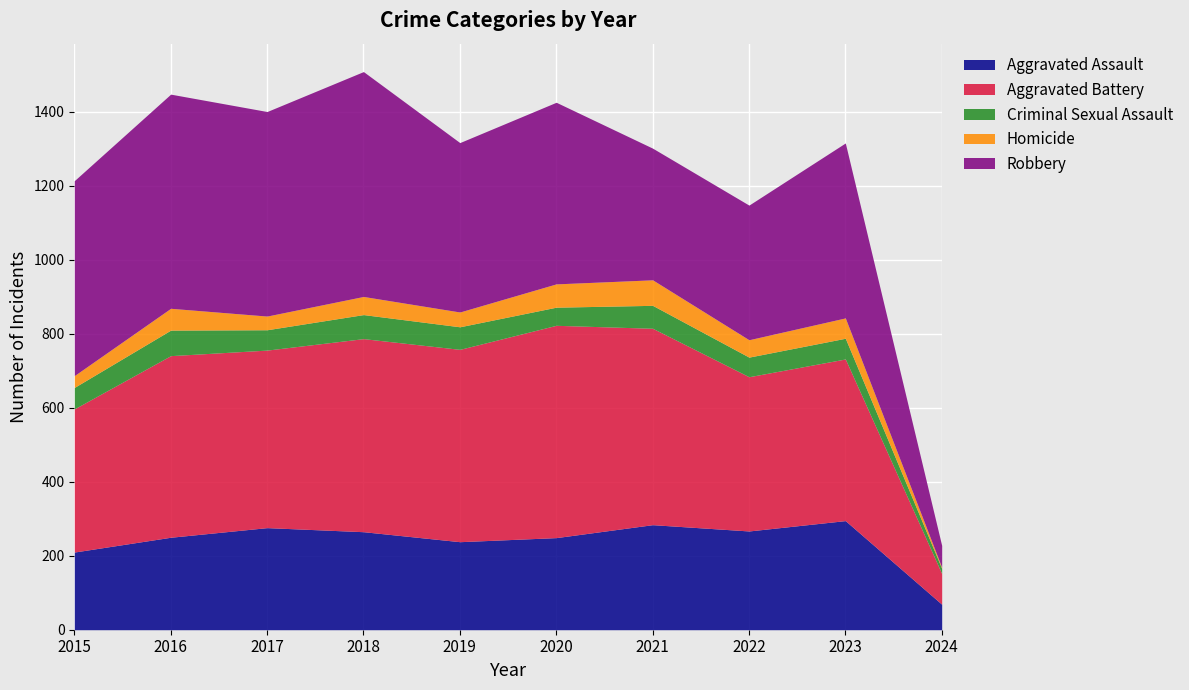

How many data points in Criminal Sexual Assault are above 58?

4